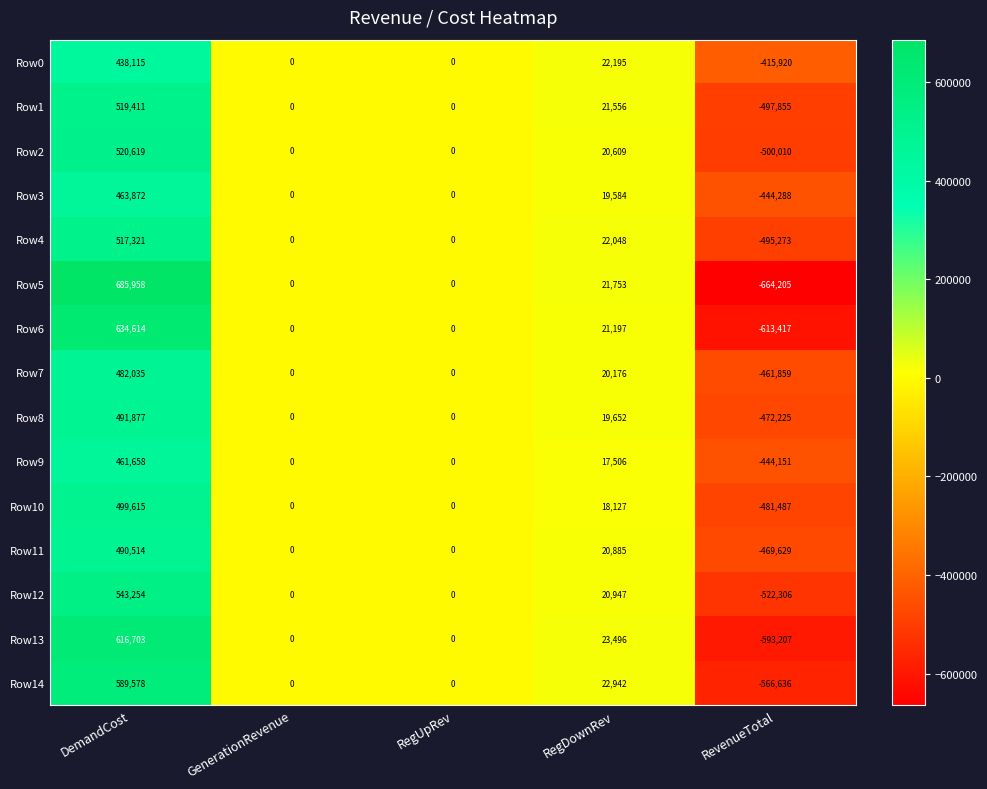

Is it true that Row4 equals 517321 at DemandCost?

True